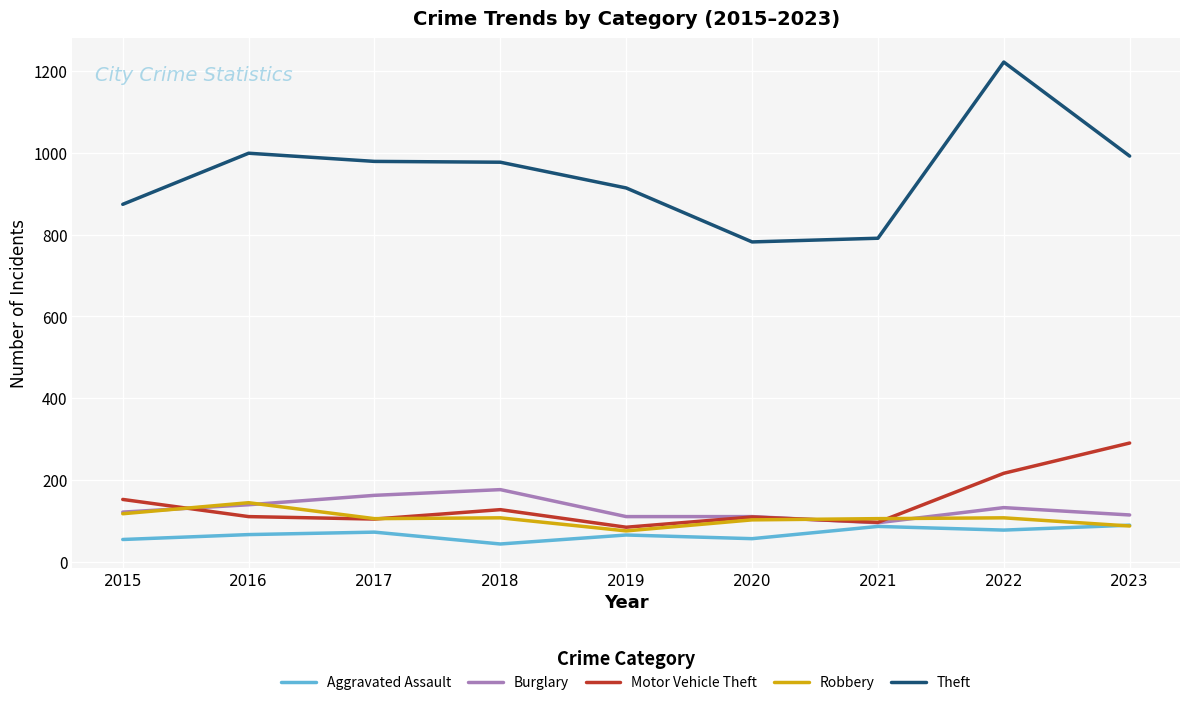

At which category is the sum across all series the highest?

2022